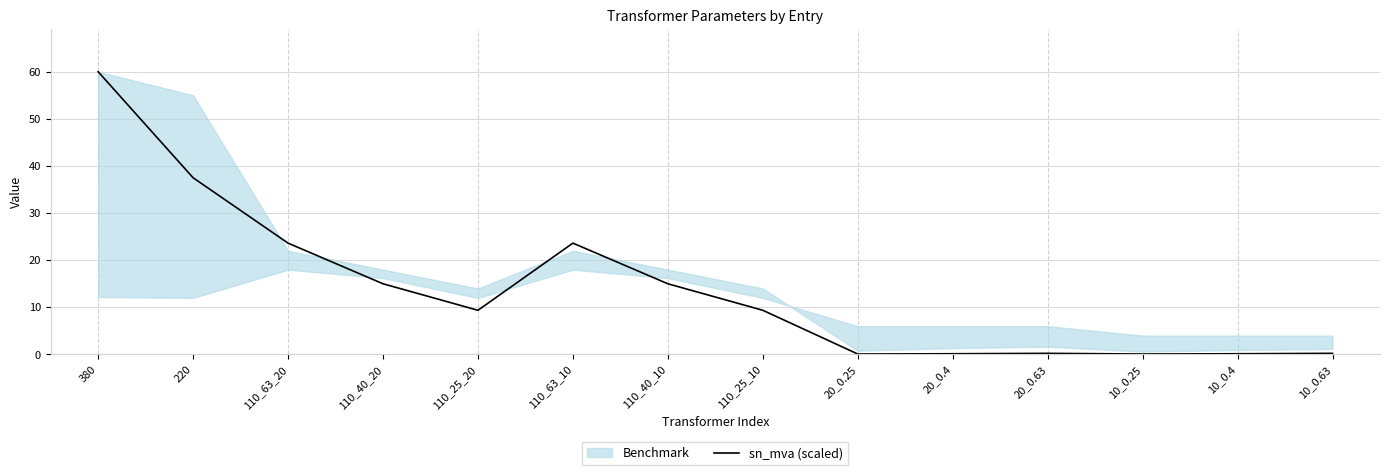

The chart shows a value of 6.0 at 110_40_10. True or false?

False